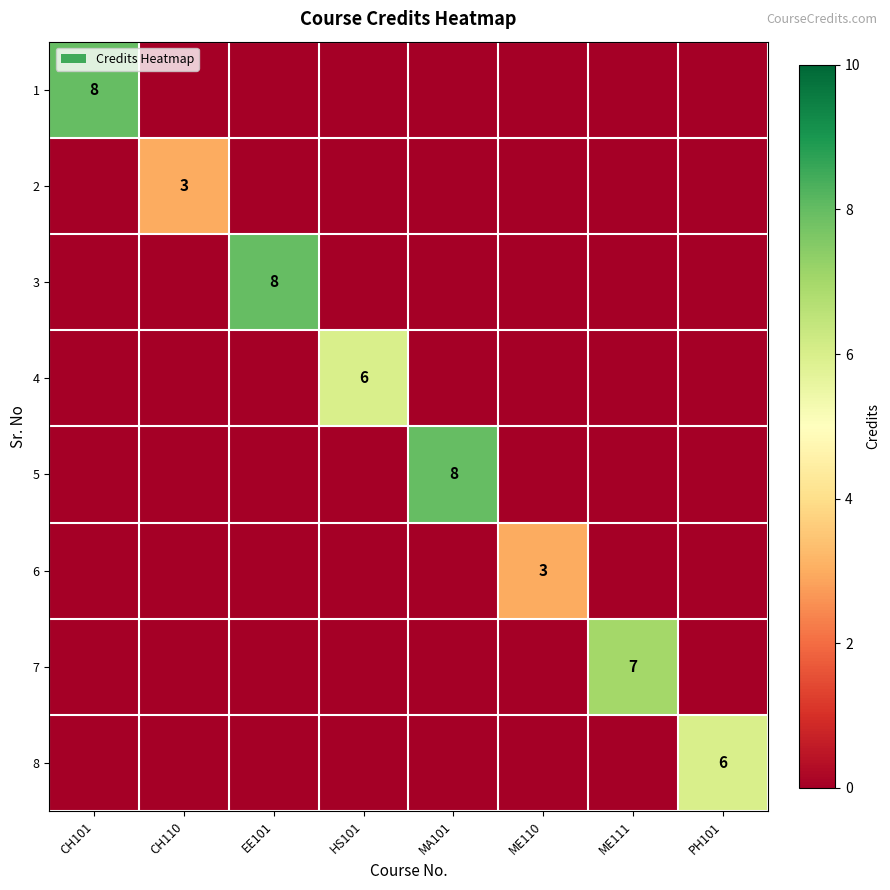

True or false: 7 has a value of 11 at ME111.

False